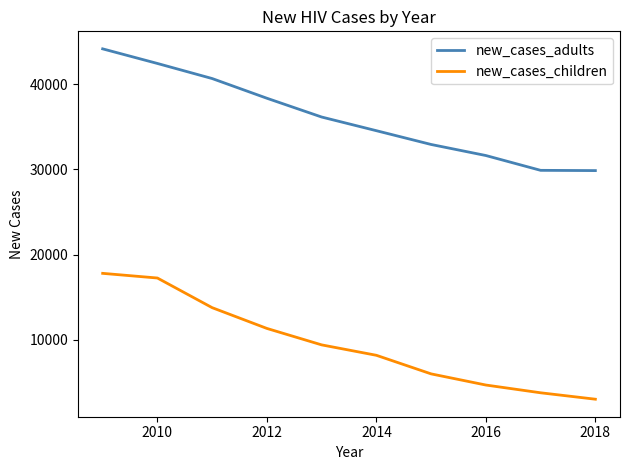

True or false: new_cases_children and new_cases_adults intersect in this chart.

False